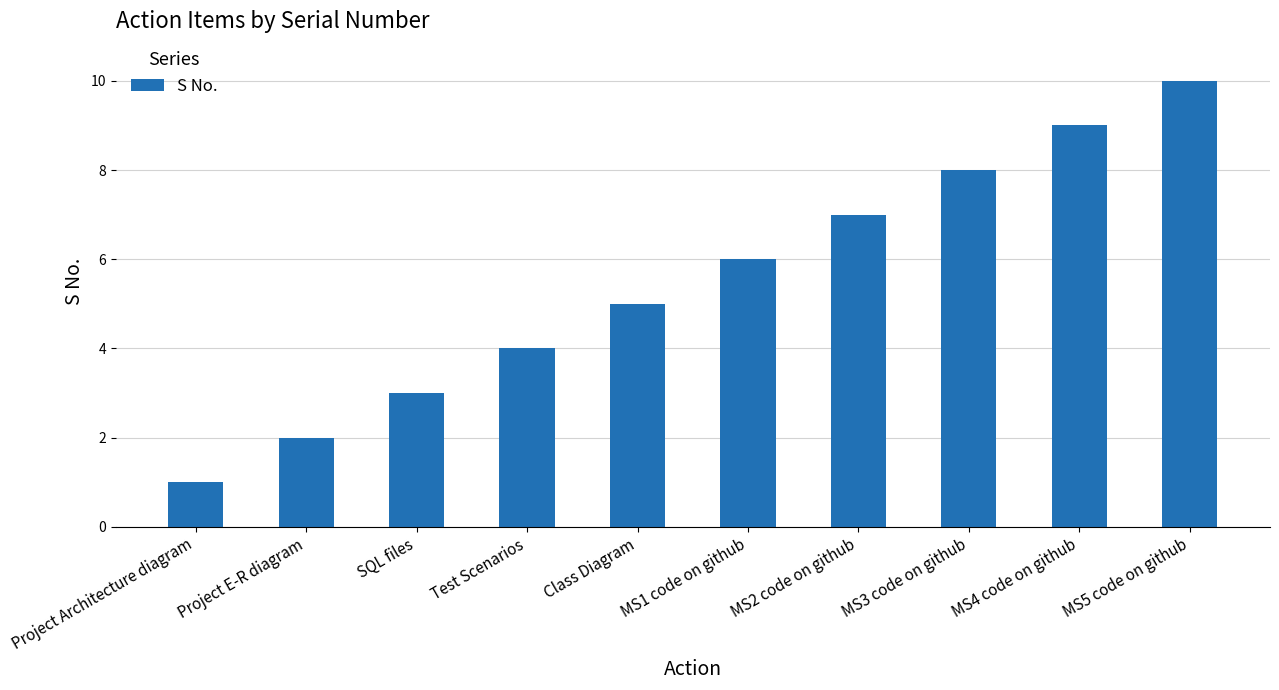

What is the label of the 1st bar from the right?

MS5 code on github